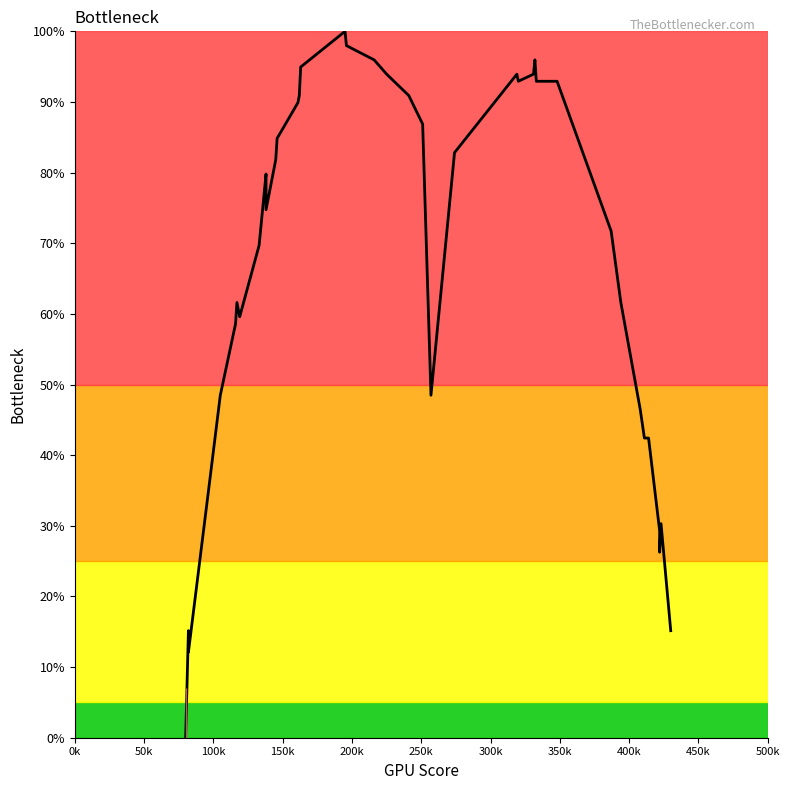

Approximately how many times larger is the value at 50k compared to 200k?

0.3